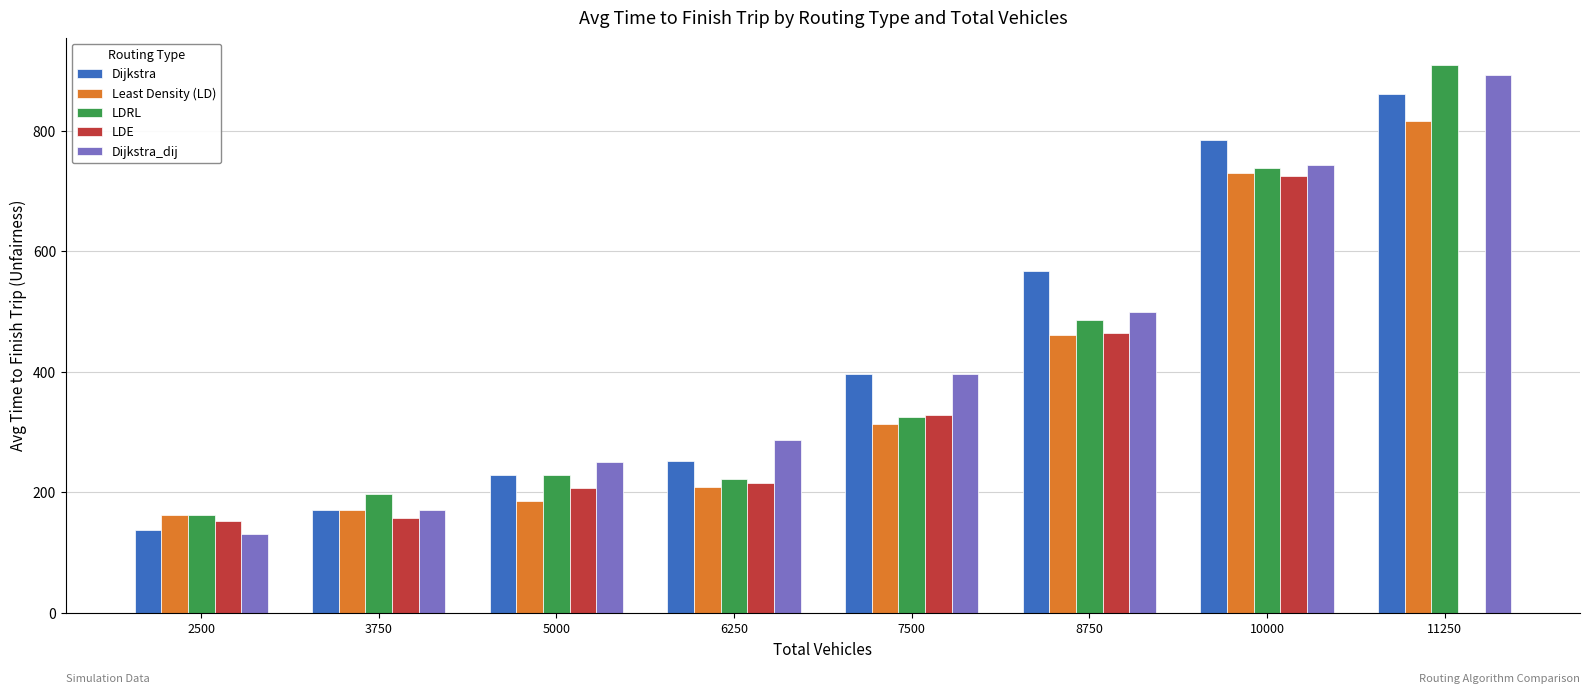

Which category has the highest value across all series?

11250